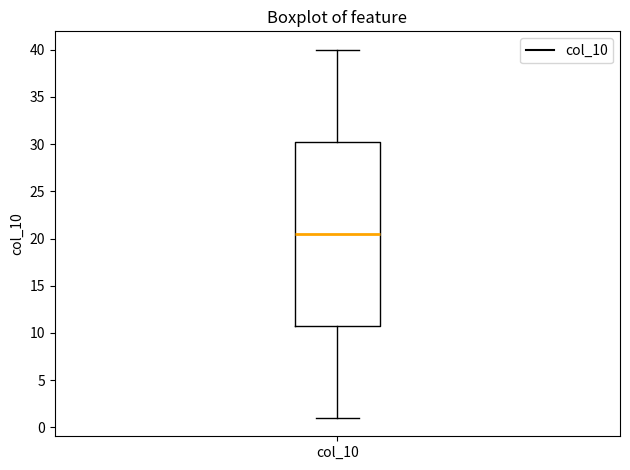

Read this box plot against the y-axis: the position of the median line, the range covered by the box, and the ends of both whiskers. The values are not printed on the chart, so give them approximately, as read against the axis.

median 20.5, box 11.0 to 30.5, whiskers 1.0 to 40.0